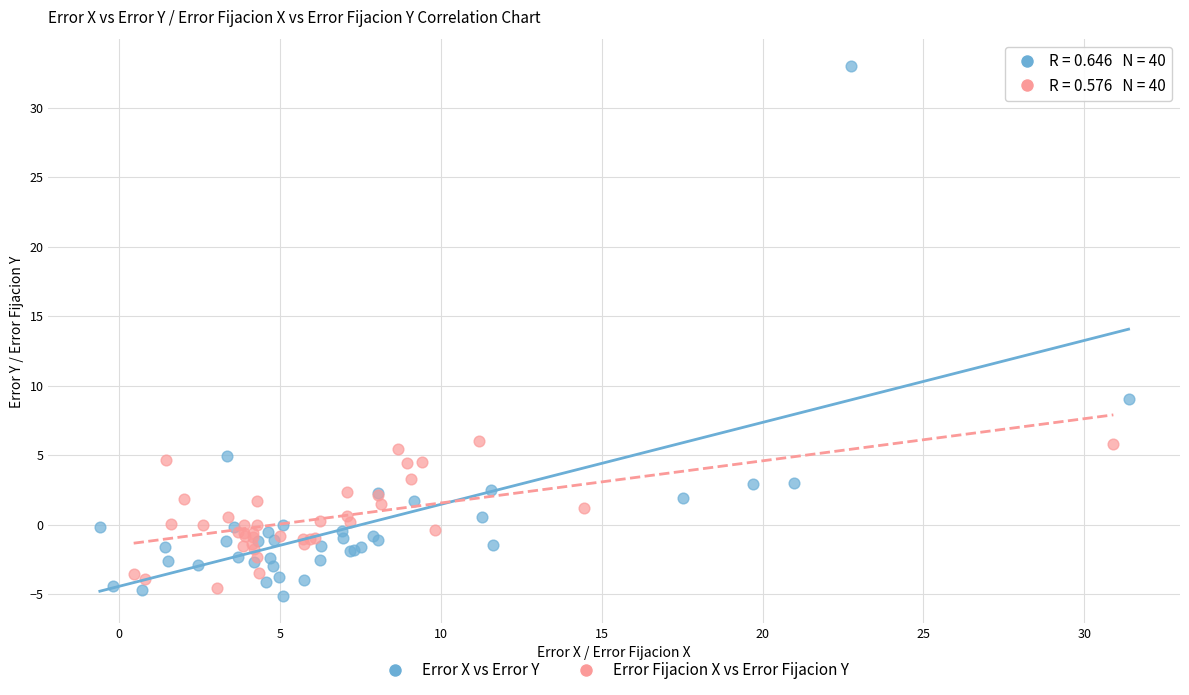

Which series has the largest Y range (max minus min)?

Error X vs Error Y